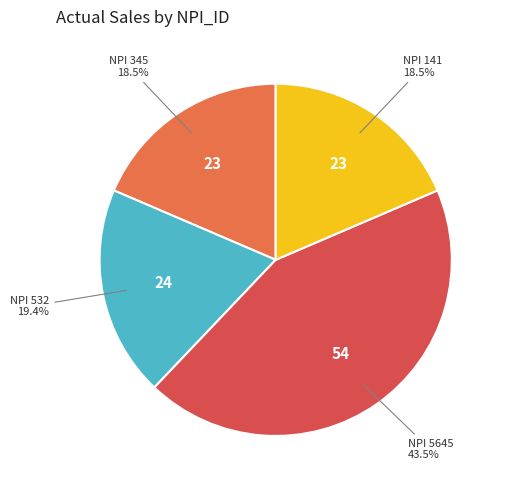

Does any single category account for the majority?

No